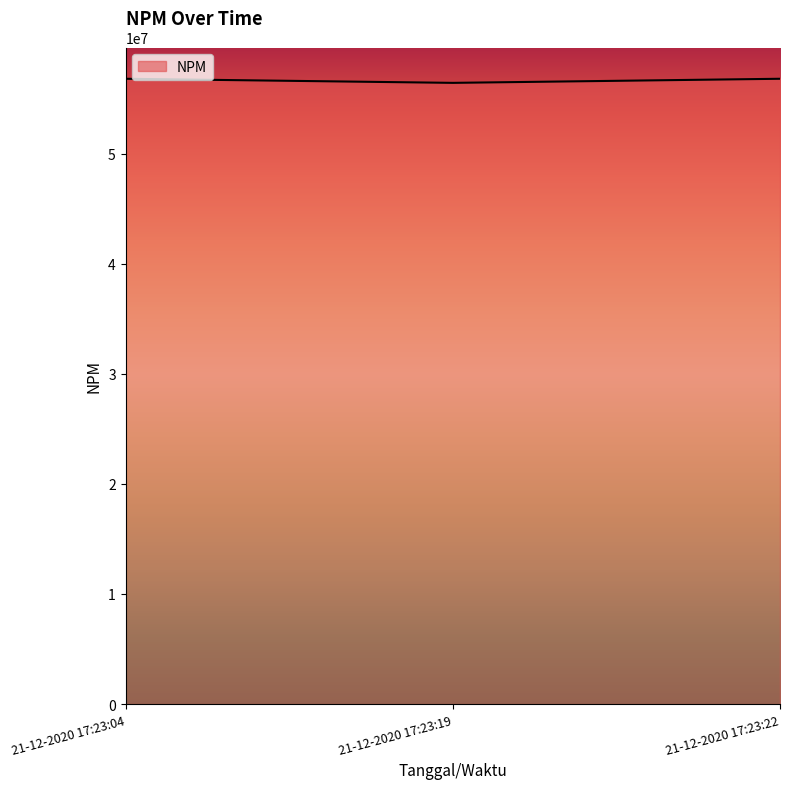

What is the average value?

56665848